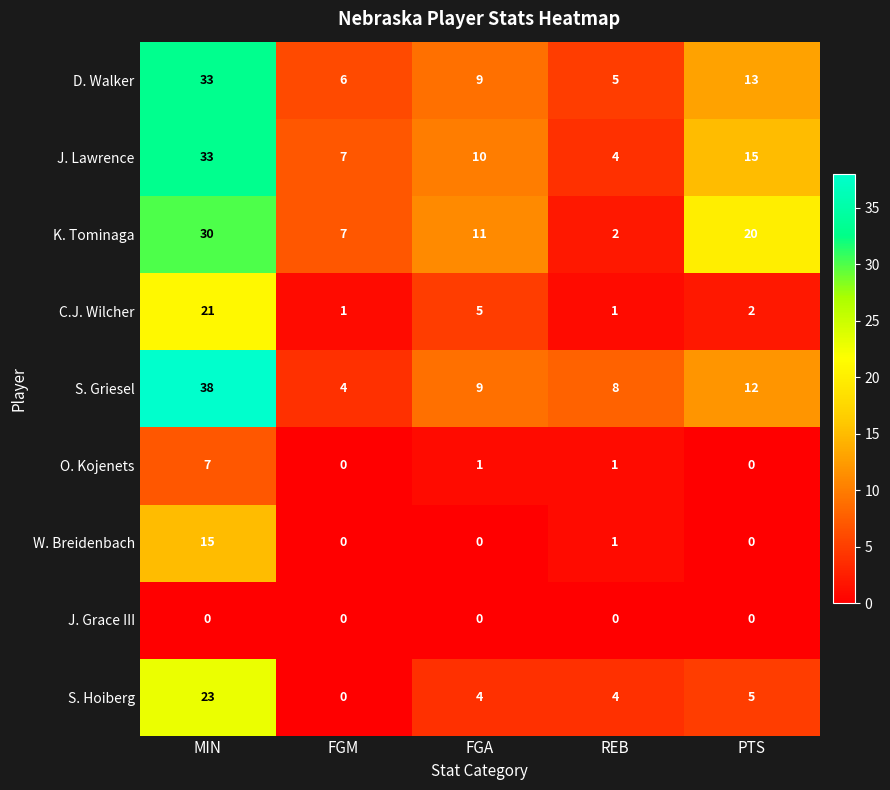

What is the total value across all series at REB?

26